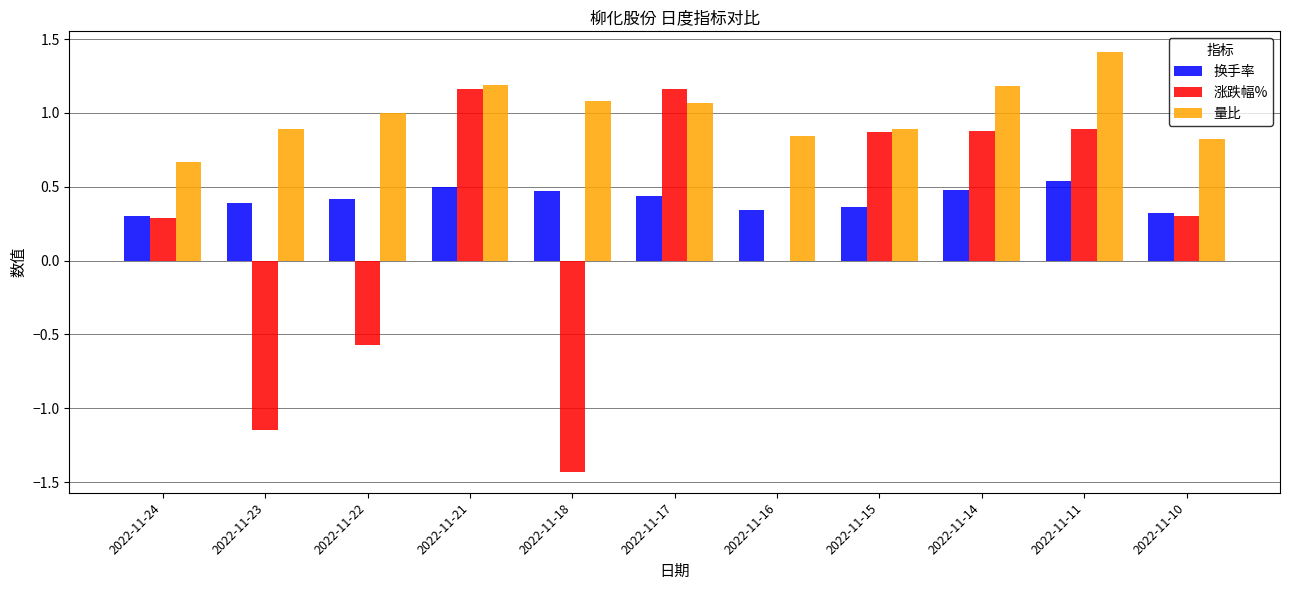

The 换手率 series shows 0.3 at 2022-11-18. True or false?

False